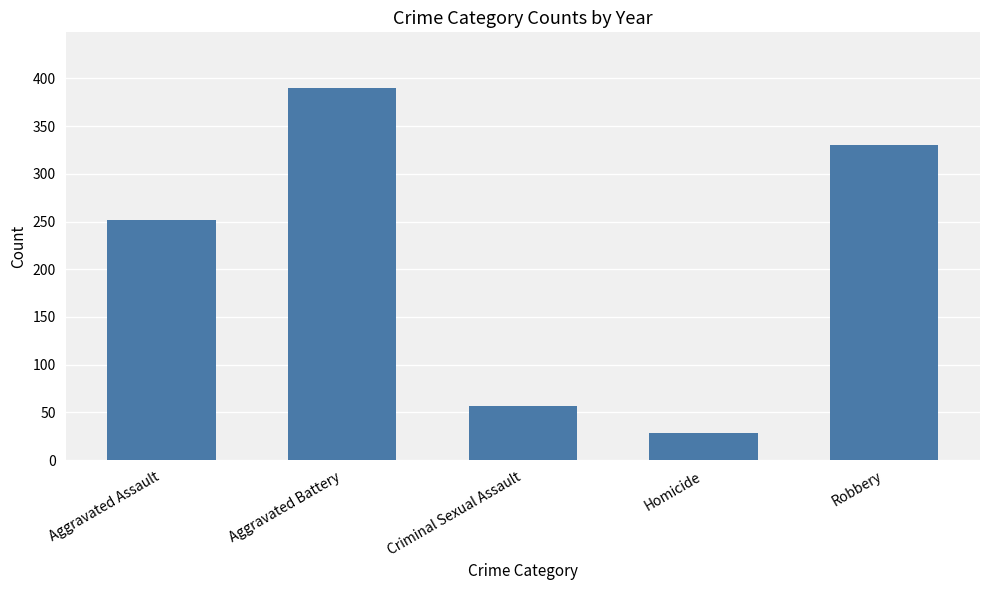

Rank the categories by value from highest to lowest.

Aggravated Battery, Robbery, Aggravated Assault, Criminal Sexual Assault, Homicide